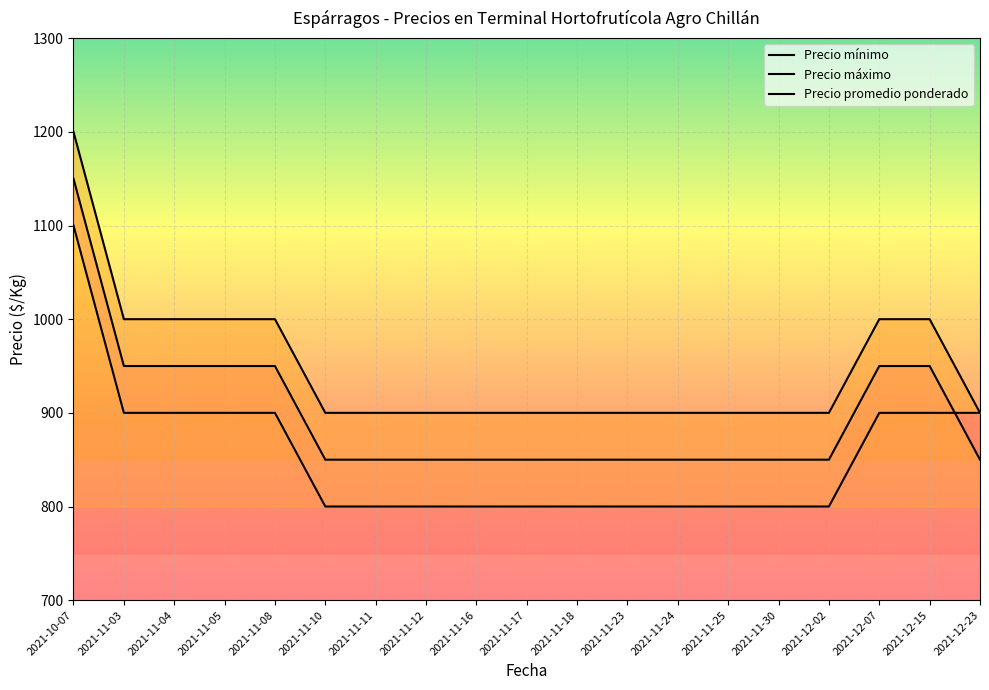

What is the label of the 8th point from the right?

2021-11-23